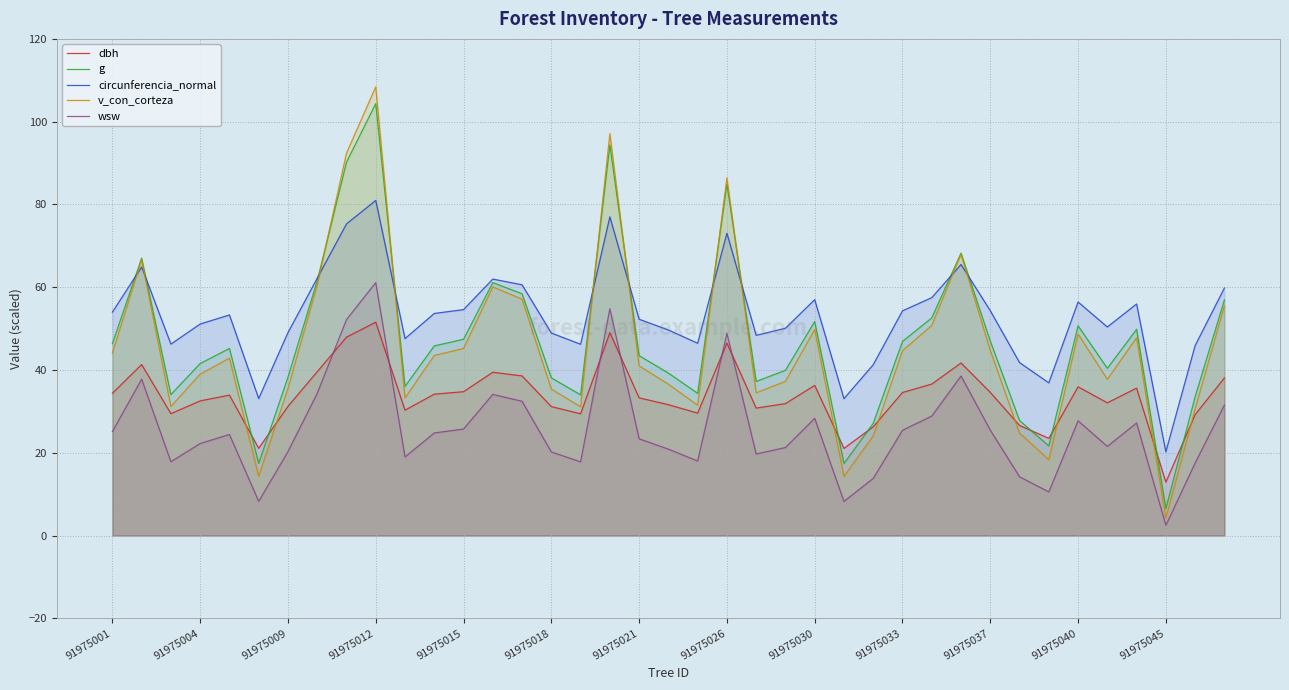

How many intersections are there between wsw and dbh?

6